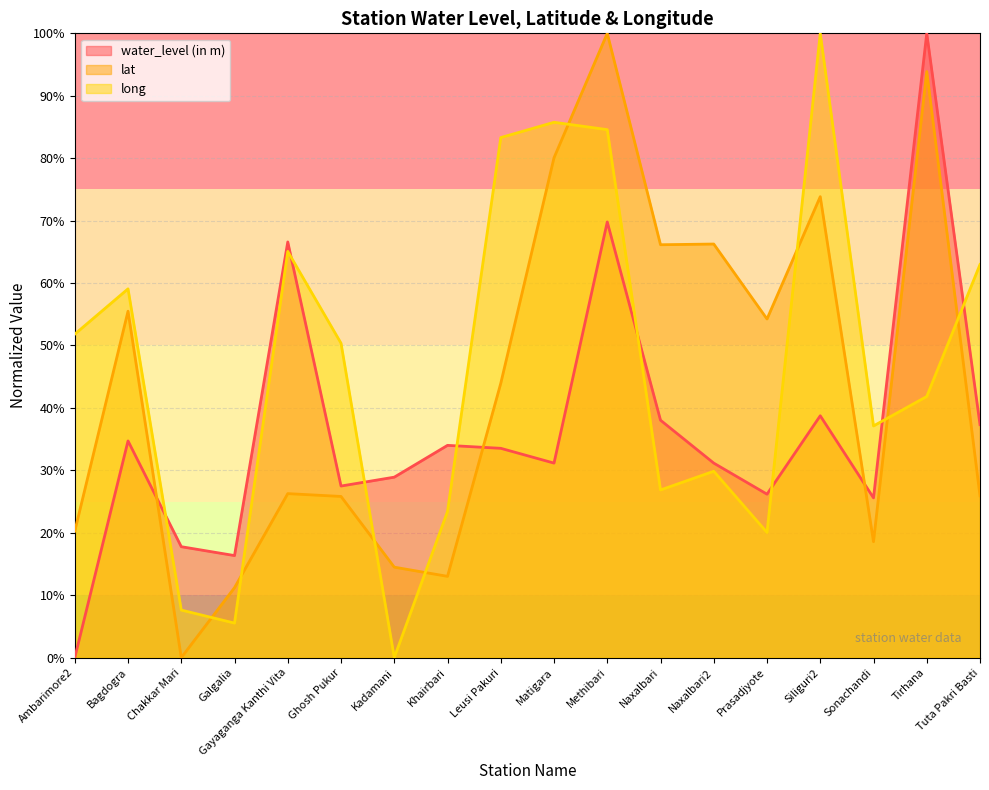

What is the label of the 5th point from the right?

Prasadjyote